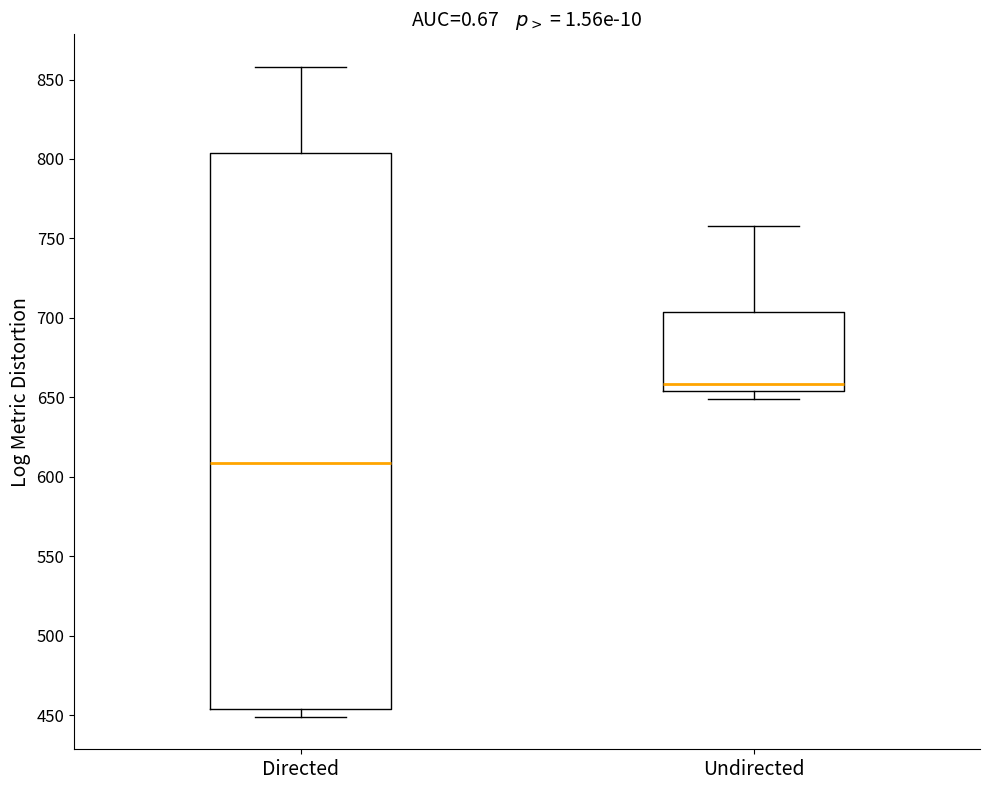

Reading left to right, transcribe this box plot: for each box, give where its median line is, the range the box spans, and where its two whiskers end, as read against the y-axis. The values are not printed on the chart, so give them approximately, as read against the axis.

Directed: median 610, box 455 to 805, whiskers 450 to 860
Undirected: median 660, box 655 to 705, whiskers 650 to 760